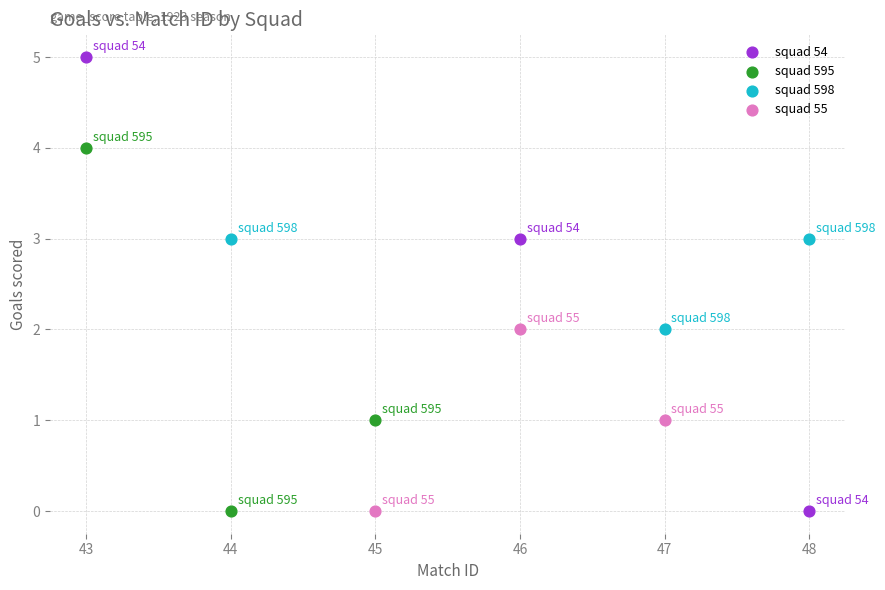

Which series contains the highest Y value?

squad 54